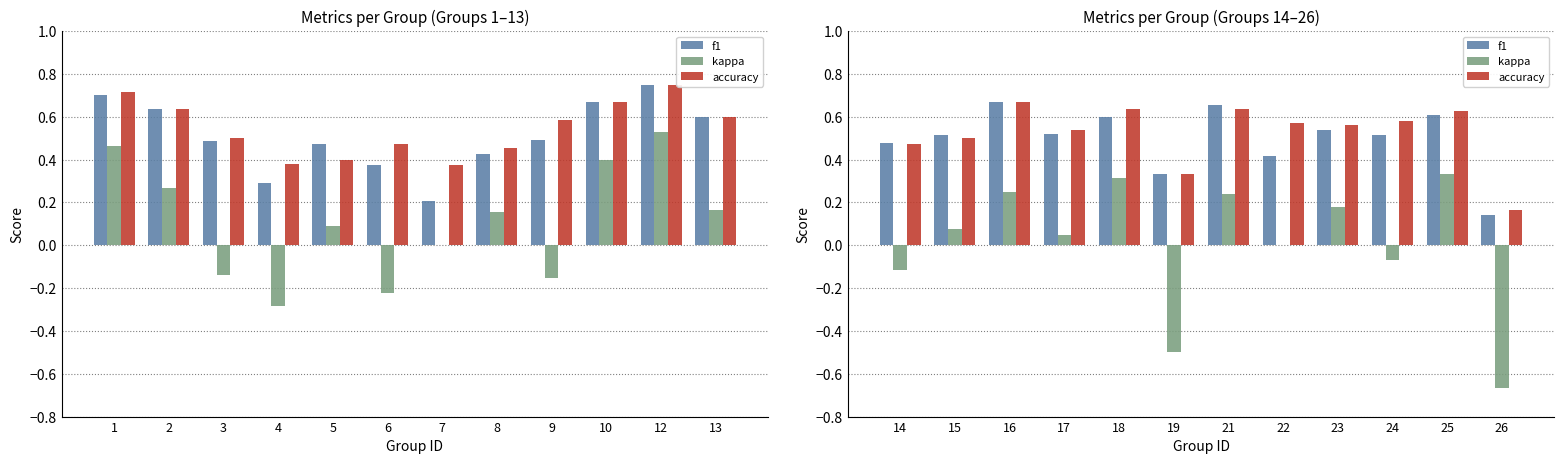

Rank the series at 15 from highest to lowest value.

f1, accuracy, kappa